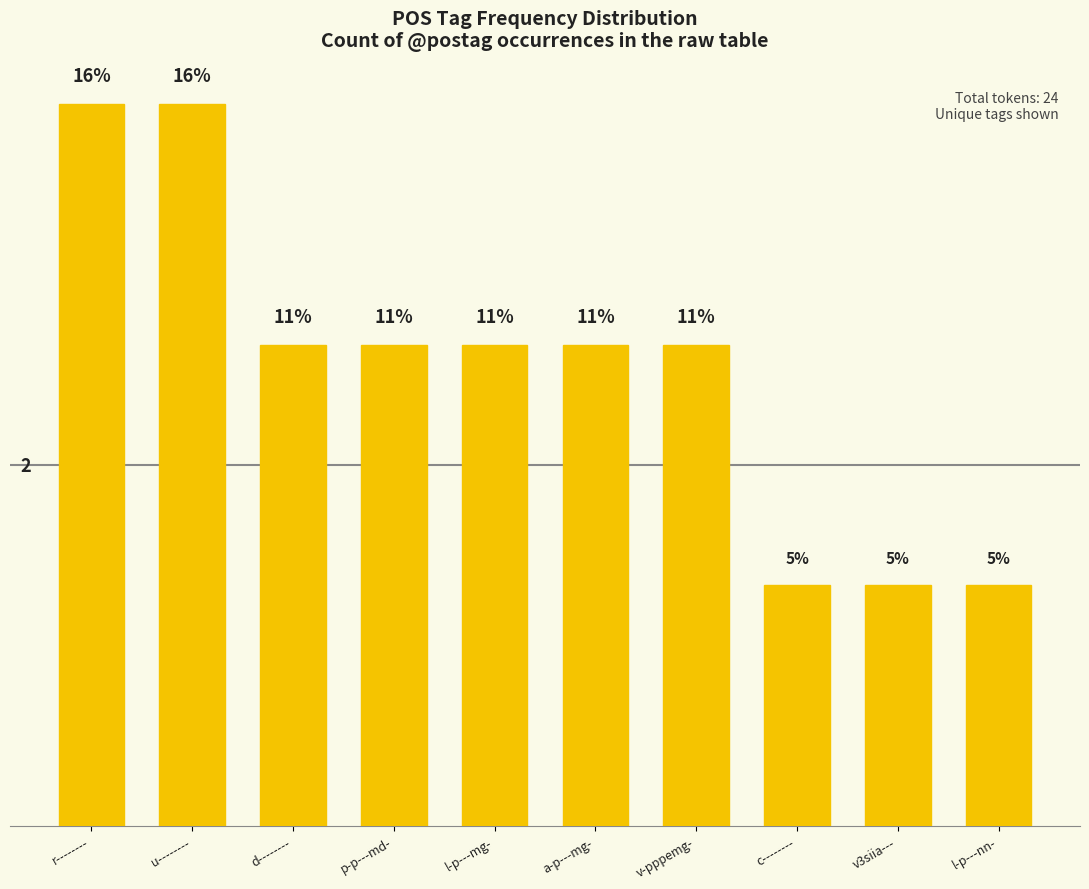

Rank the categories by value from lowest to highest.

c--------, v3siia---, l-p---nn-, d--------, p-p---md-, l-p---mg-, a-p---mg-, v-pppemg-, r--------, u--------